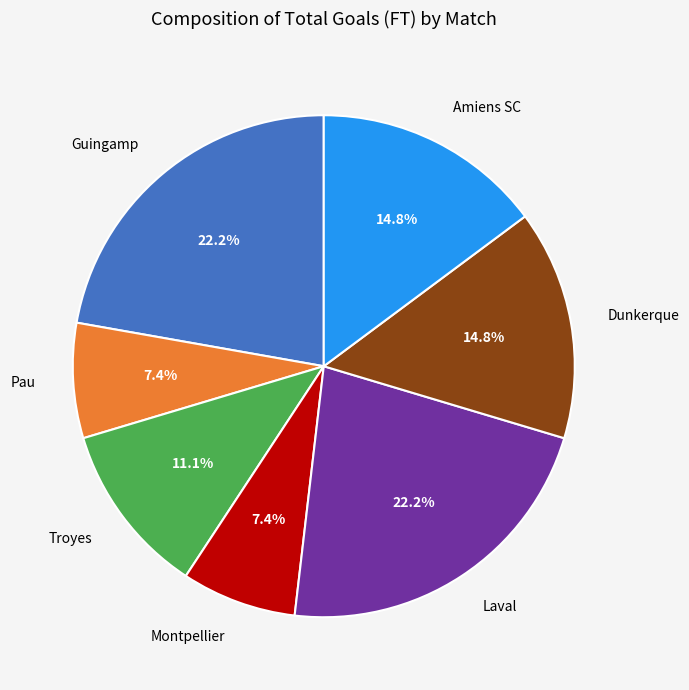

Does any single category account for the majority?

No